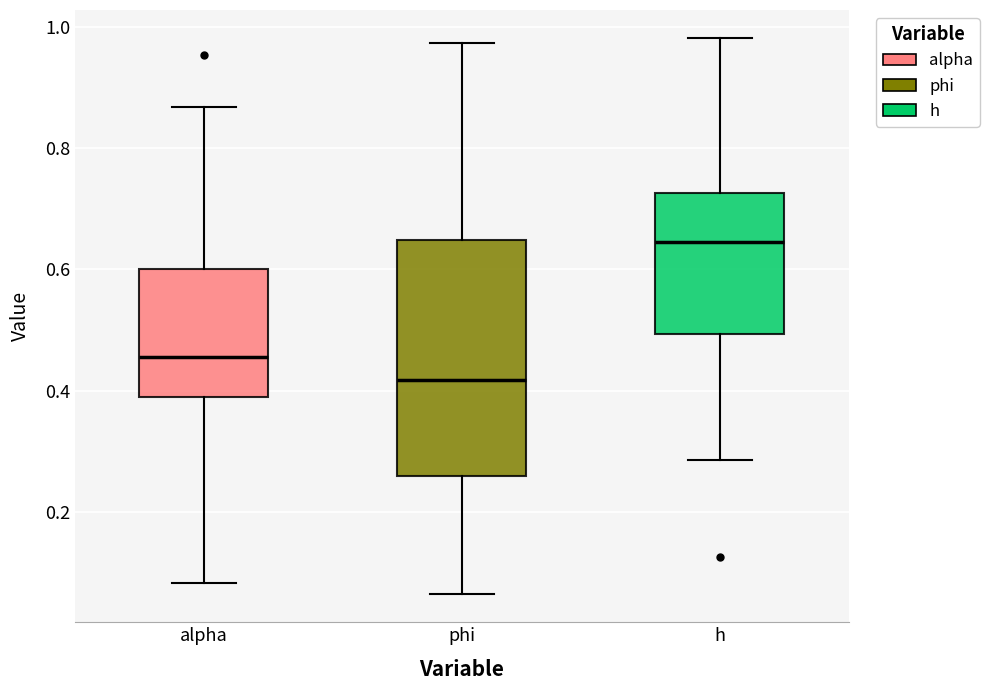

Reading left to right, read every box against the y-axis: the position of its median line, the range the box covers, and the ends of its whiskers. The values are not printed on the chart, so give them approximately, as read against the axis.

alpha: median 0.46, box 0.38 to 0.60, whiskers 0.08 to 0.86
phi: median 0.42, box 0.26 to 0.64, whiskers 0.06 to 0.98
h: median 0.64, box 0.50 to 0.72, whiskers 0.28 to 0.98